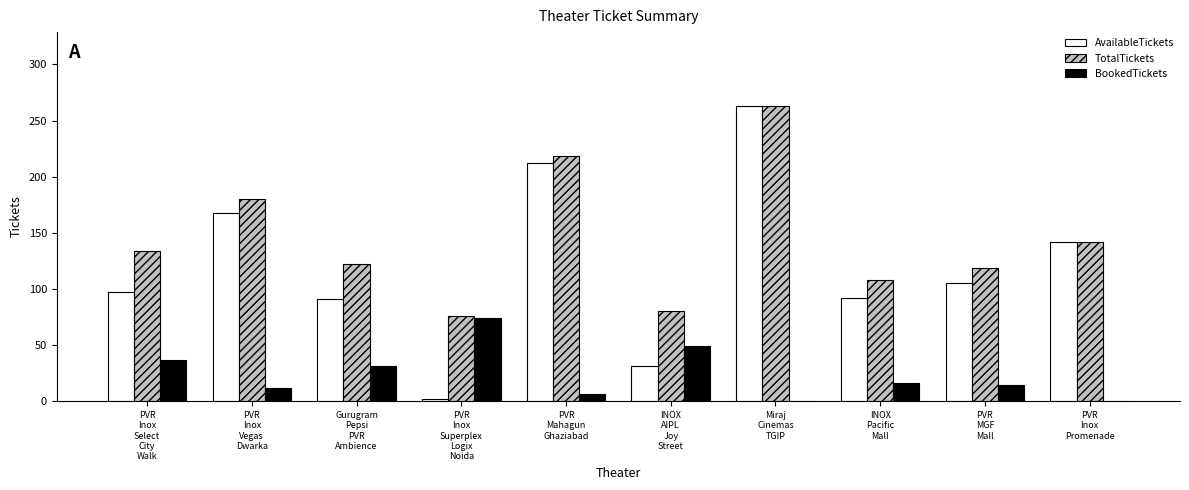

What is the sum of all TotalTickets values?

1442